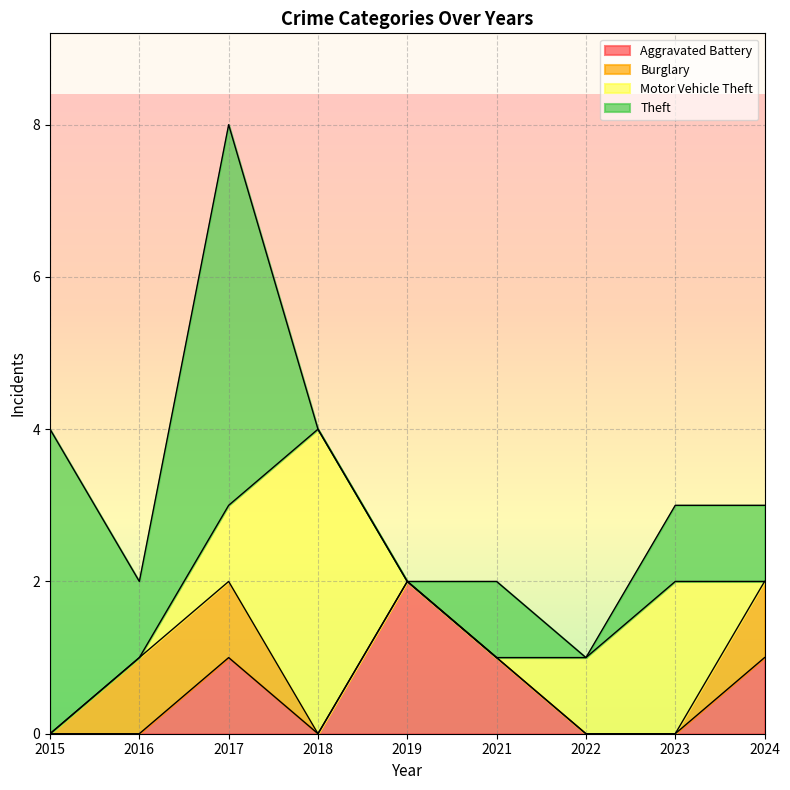

Where is the first local minimum for Aggravated Battery?

2018